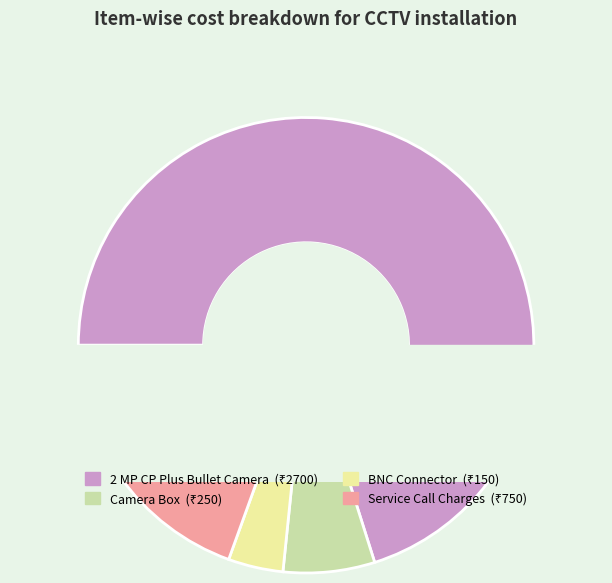

Which category has the biggest portion of the pie?

2 MP CP Plus Bullet Camera